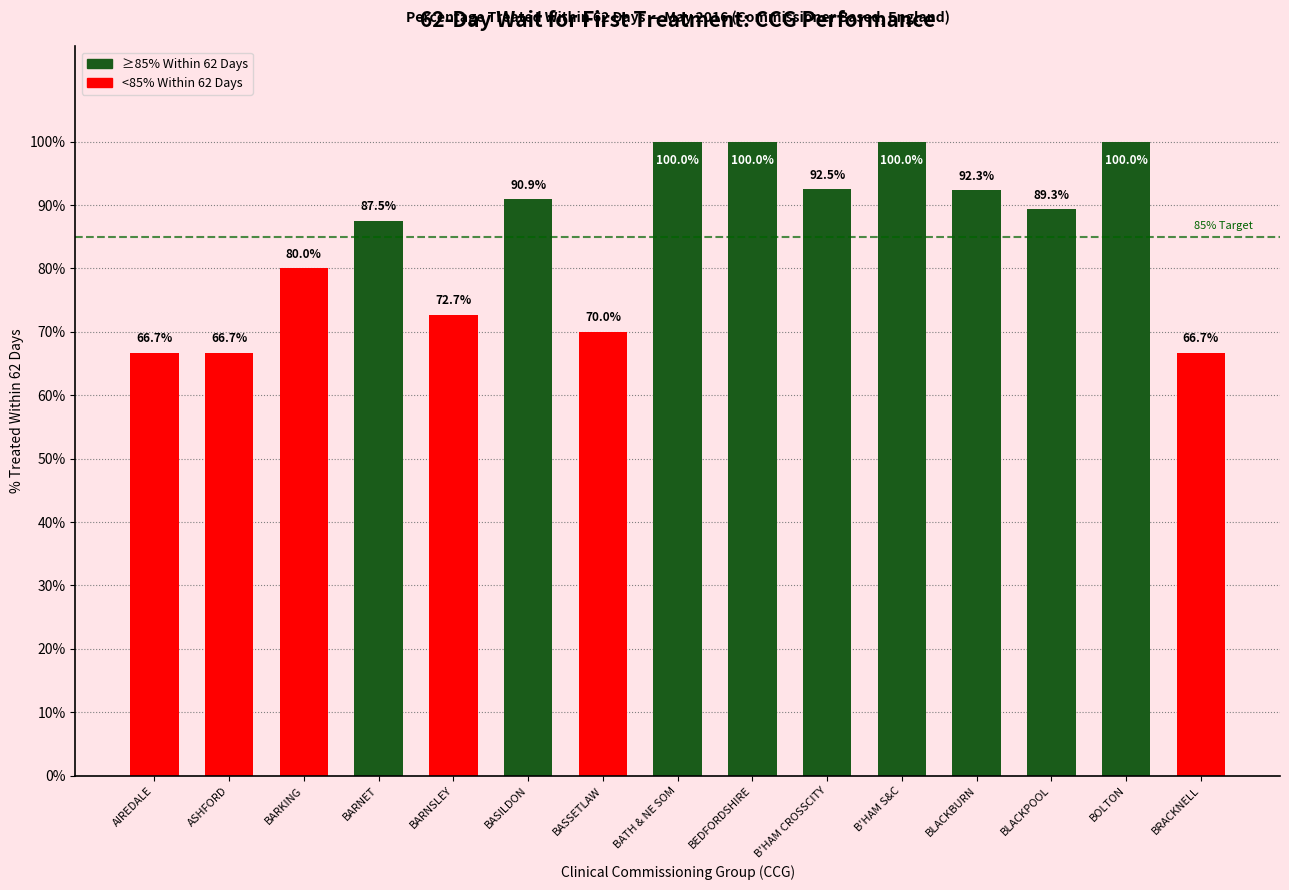

At which category does the chart reach its minimum across all series?

AIREDALE